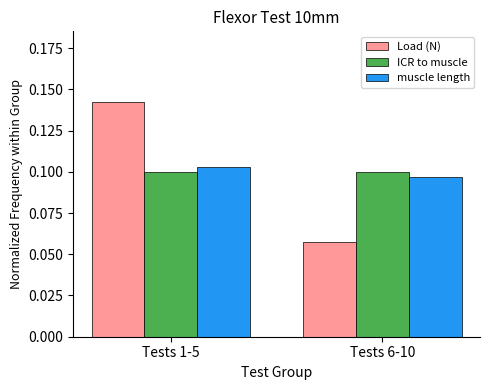

What is the total value across all series at Tests 1-5?

0.3